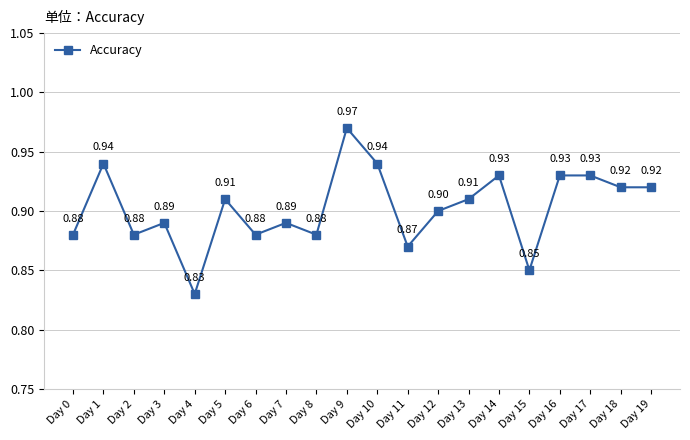

What is the value of the 2nd point from the left?

0.9